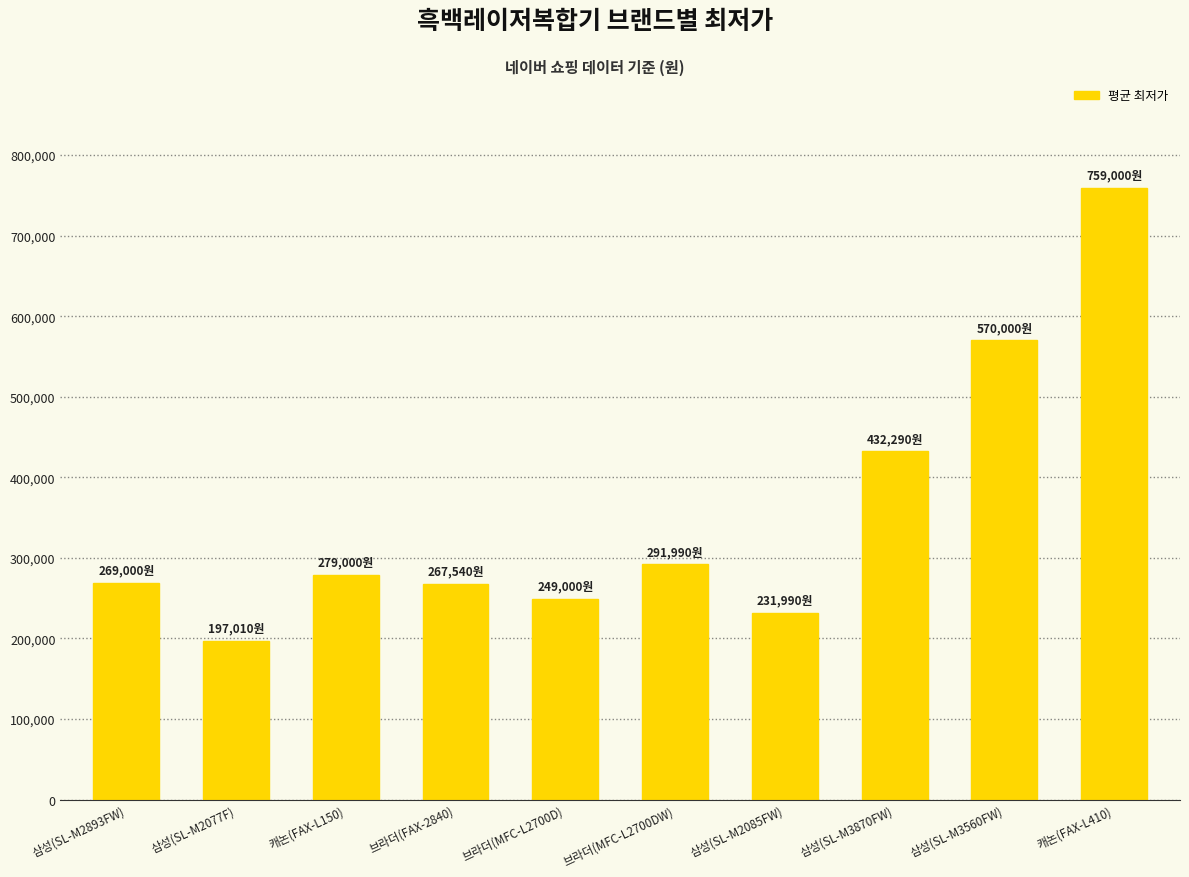

What is the change in value from 삼성(SL-M2893FW) to 브라더(MFC-L2700DW)?

+22990